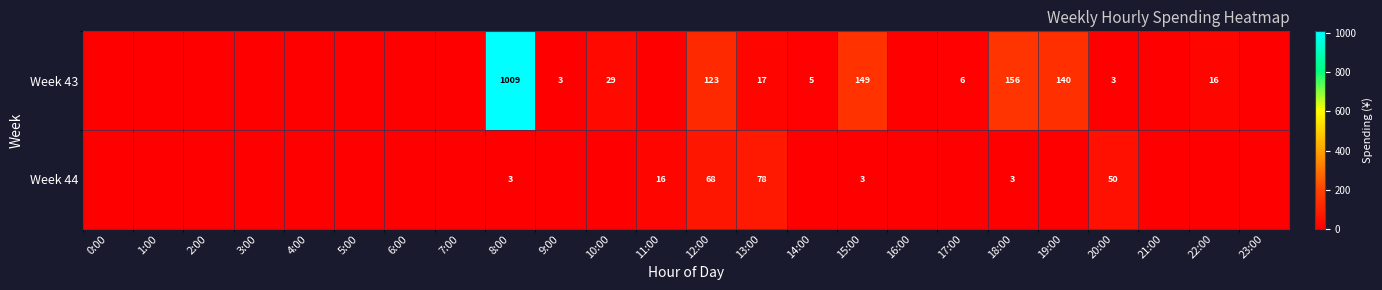

The Week 44 series shows 26.6 at 11:00. True or false?

False